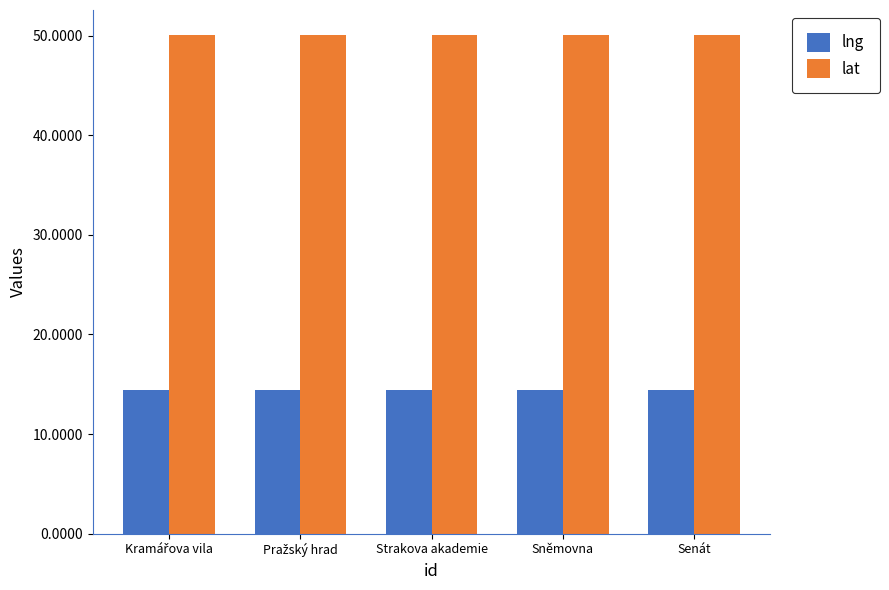

What is the spread (max minus min) of values at Sněmovna?

35.7